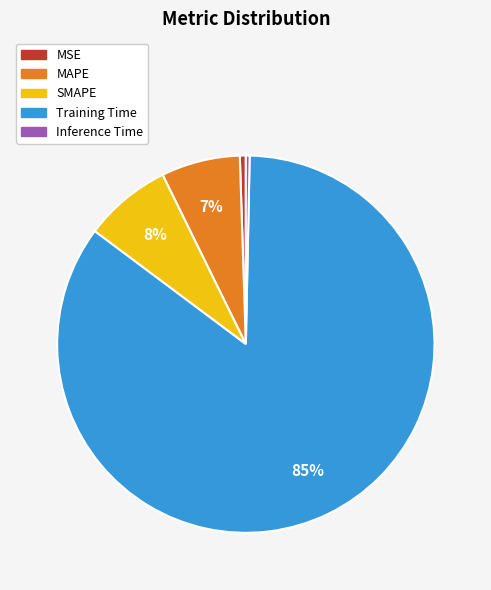

How many slices are in this pie chart?

5